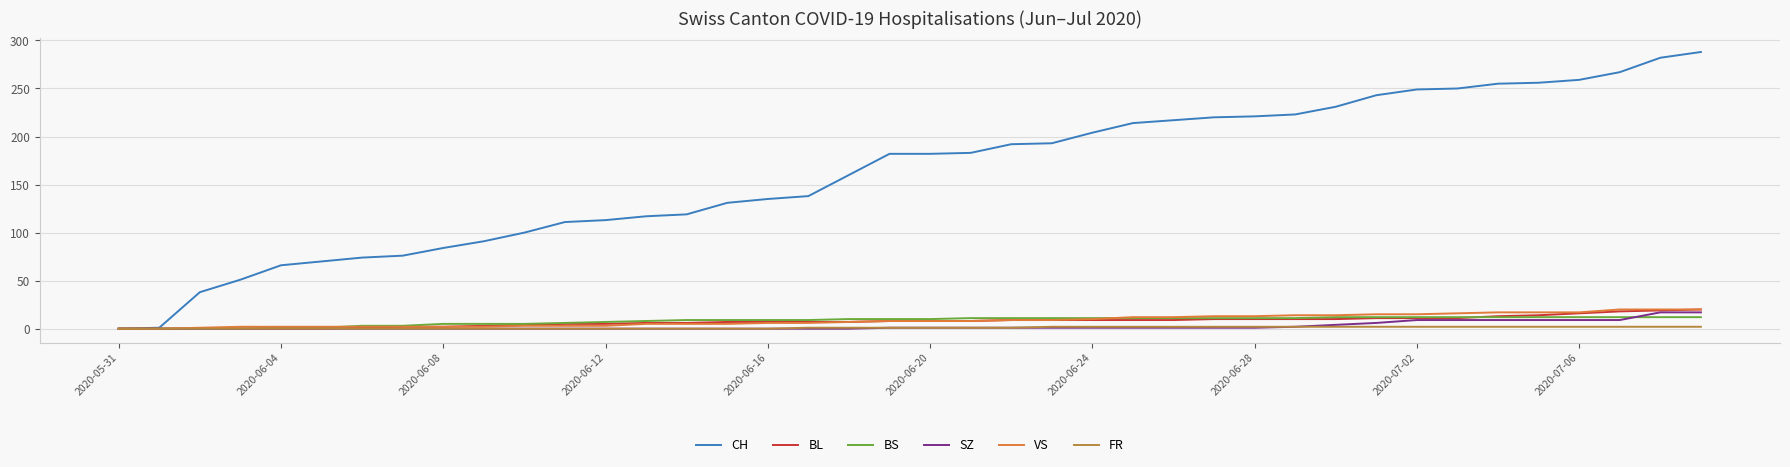

What is the greatest value displayed?

288